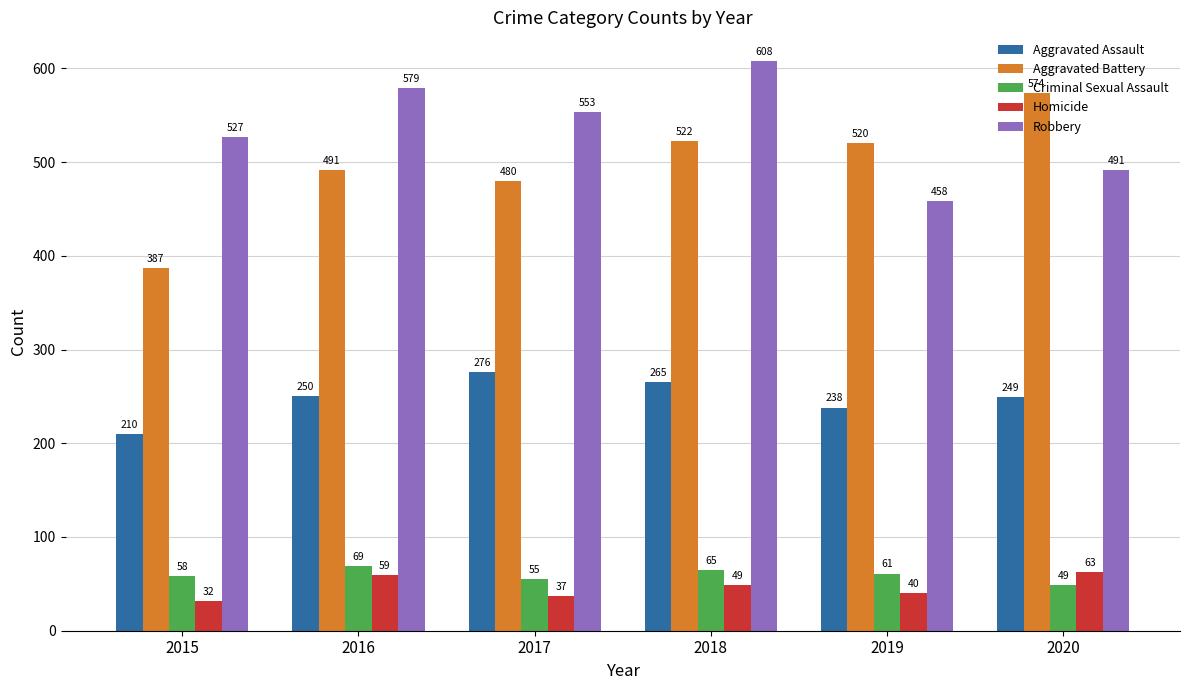

Which series has the largest total across all categories?

Robbery